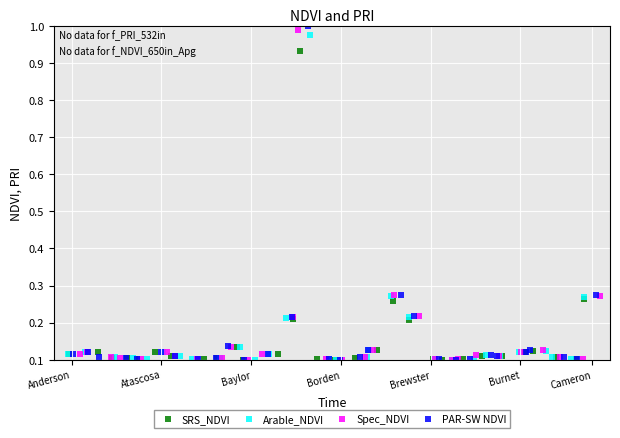

Which series reaches the maximum Y coordinate?

PAR-SW NDVI